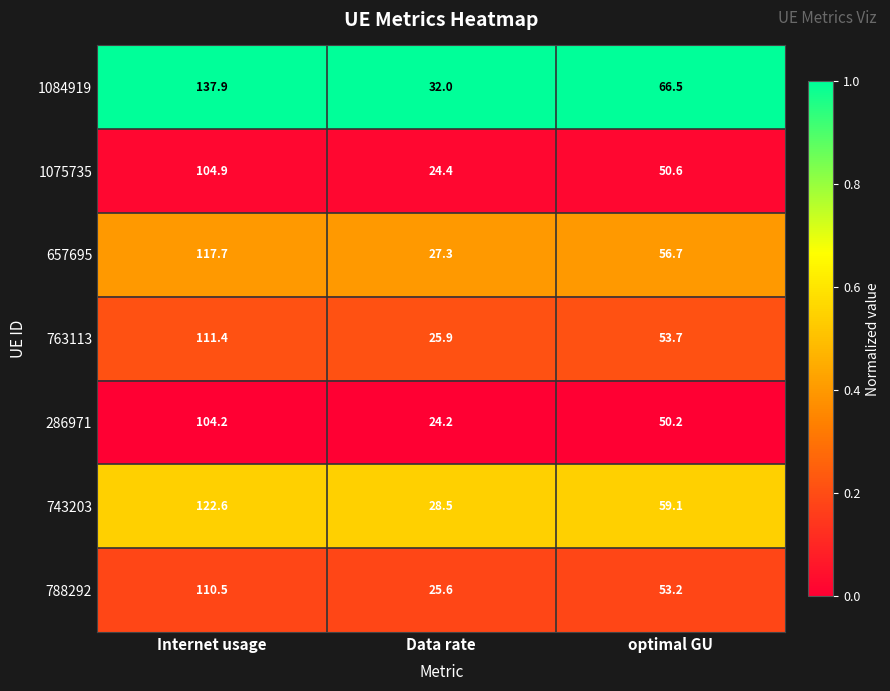

Reading left to right, list all the values displayed in this chart.

1084919: 137.9	32.0	66.5
1075735: 104.9	24.4	50.6
657695: 117.7	27.3	56.7
763113: 111.4	25.9	53.7
286971: 104.2	24.2	50.2
743203: 122.6	28.5	59.1
788292: 110.5	25.6	53.2